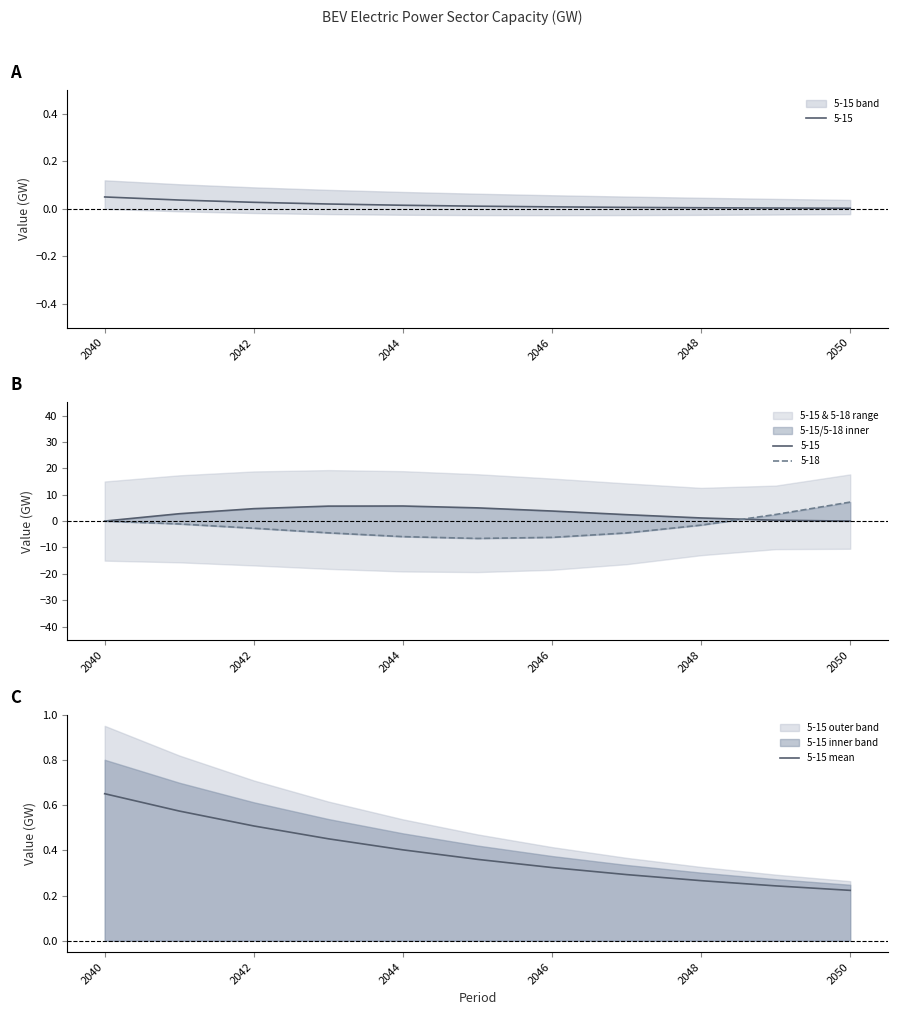

True or false: 5-15 mean has a value of 0.1 at 2046.

False